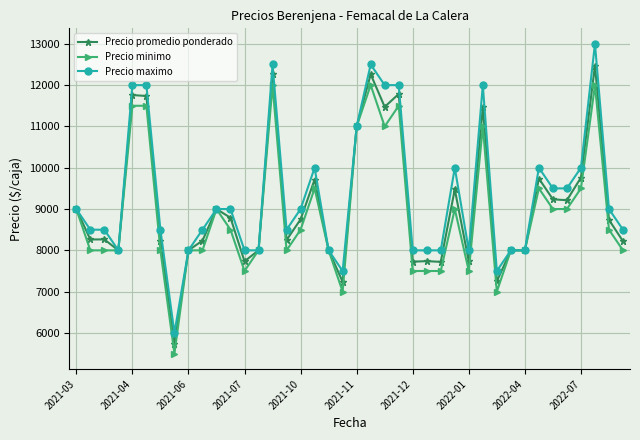

What is the value of the Precio promedio ponderado point at the 12th from the left?

8789